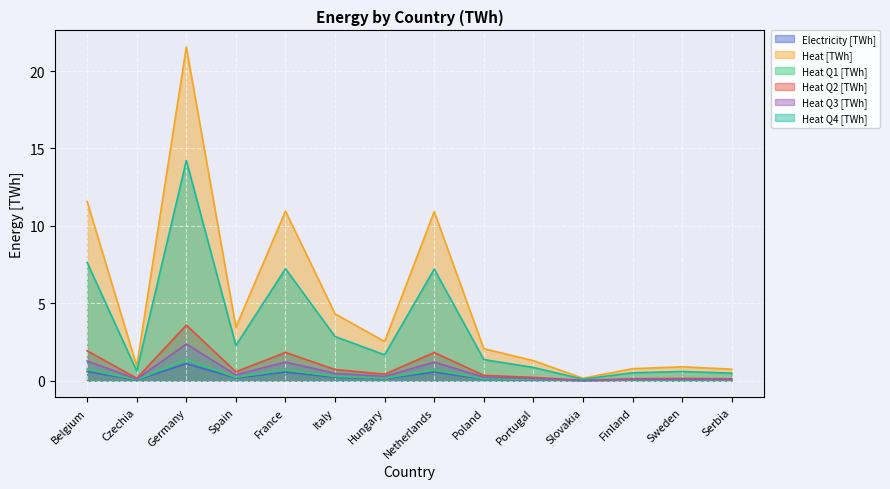

Rank the series at Belgium from highest to lowest value.

Heat [TWh], Heat Q4 [TWh], Heat Q2 [TWh], Heat Q3 [TWh], Heat Q1 [TWh], Electricity [TWh]